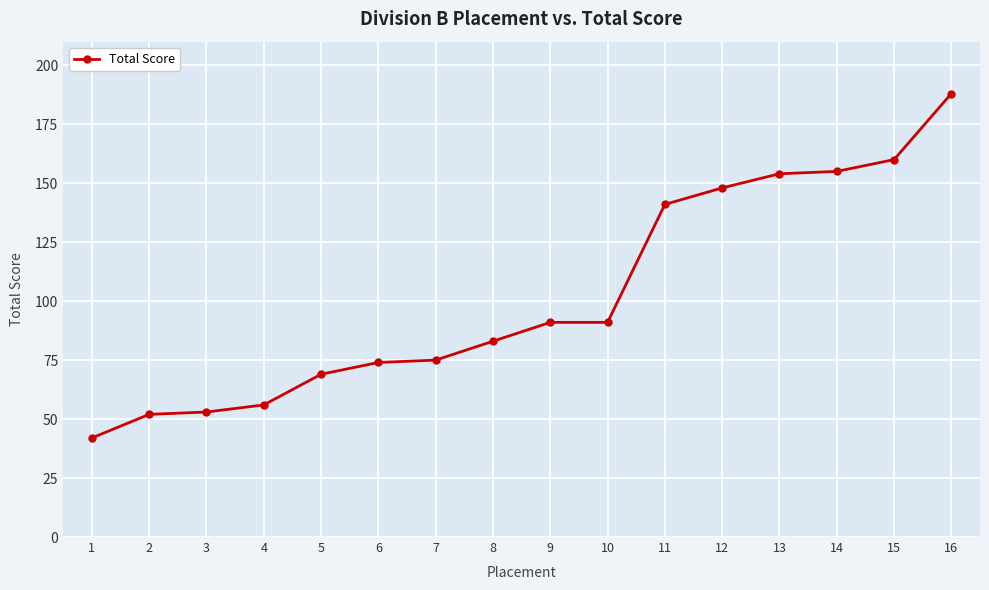

Reading right to left, list all the values displayed in this chart.

188	160	155	154	148	141	91	91	83	75	74	69	56	53	52	42